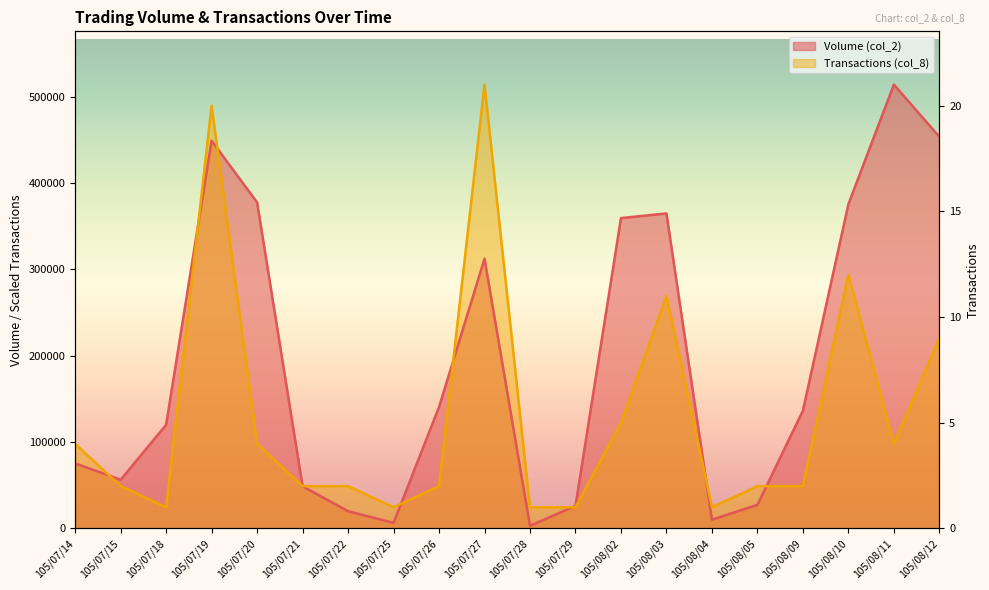

What is the difference between the maximum and minimum values in the Volume (col_2) series?

511280.0